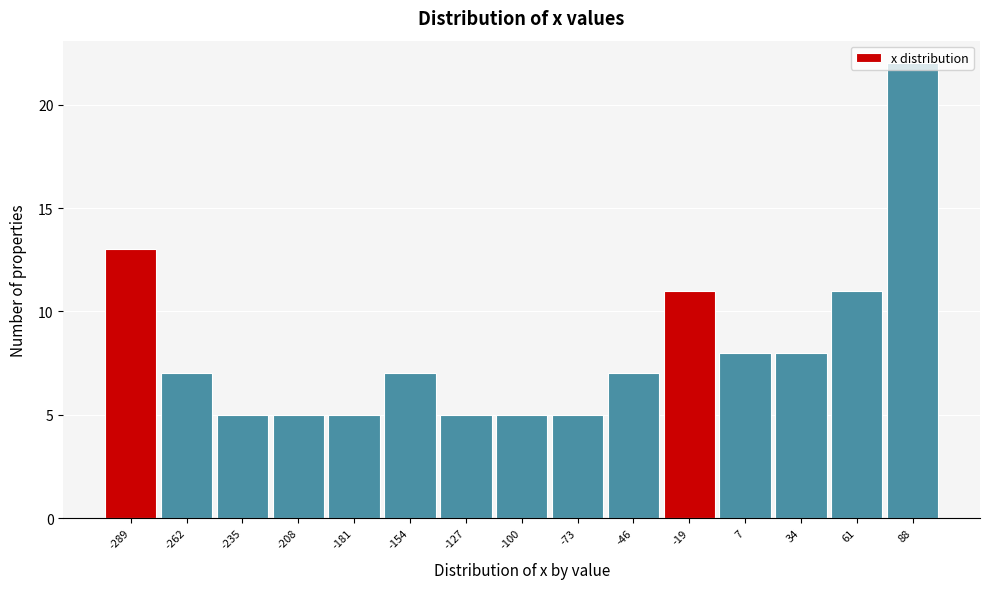

What is the value of the 6th bar from the left?

7